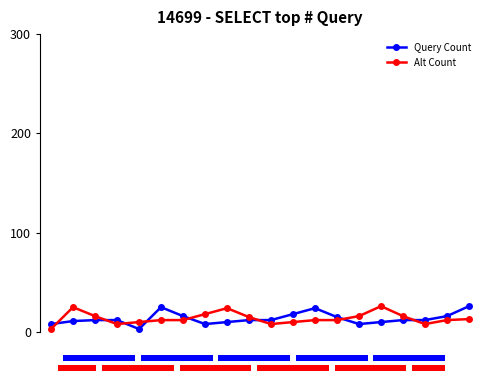

Rank the series by their average value, from highest to lowest.

Alt Count, Query Count